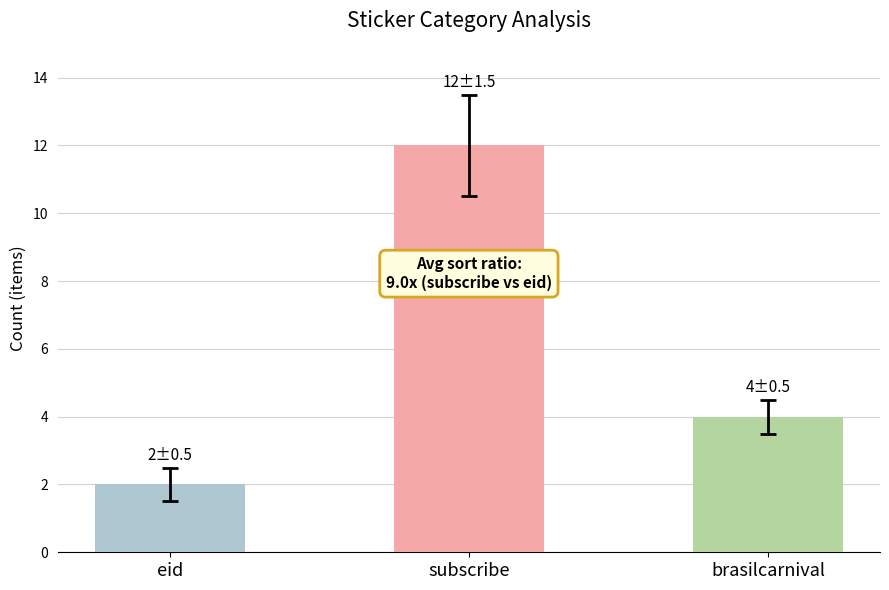

What is the sum of all values?

18